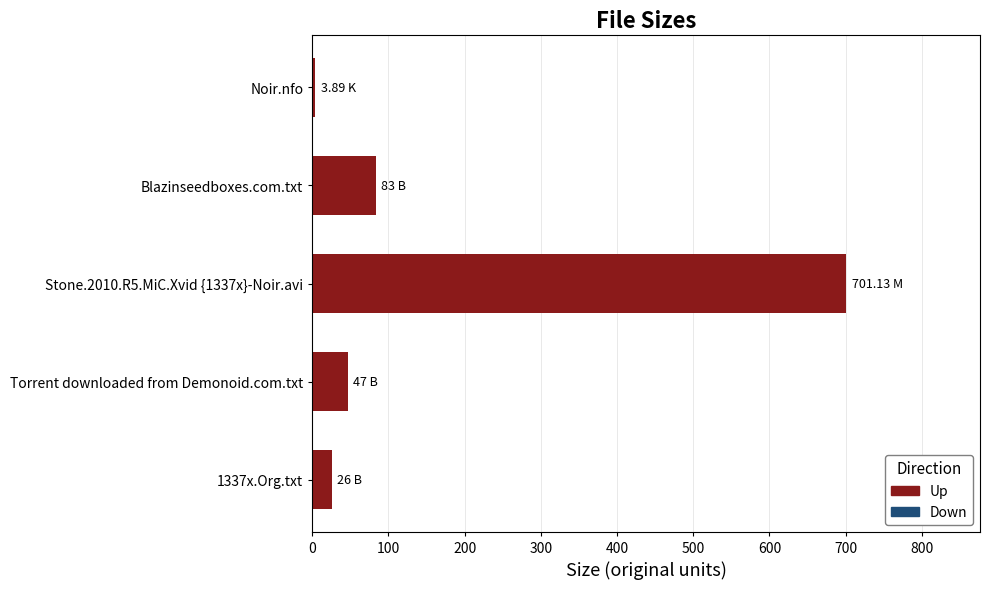

What is the difference between the second highest and second lowest values?

57.0